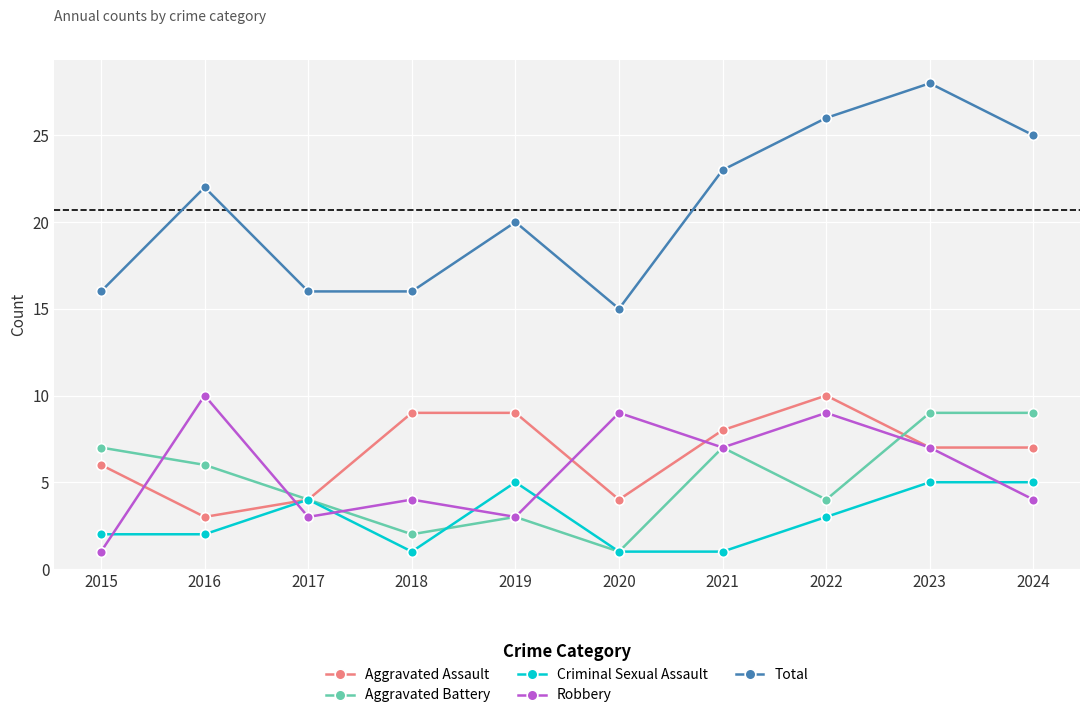

What is the highest value of the Criminal Sexual Assault series?

5